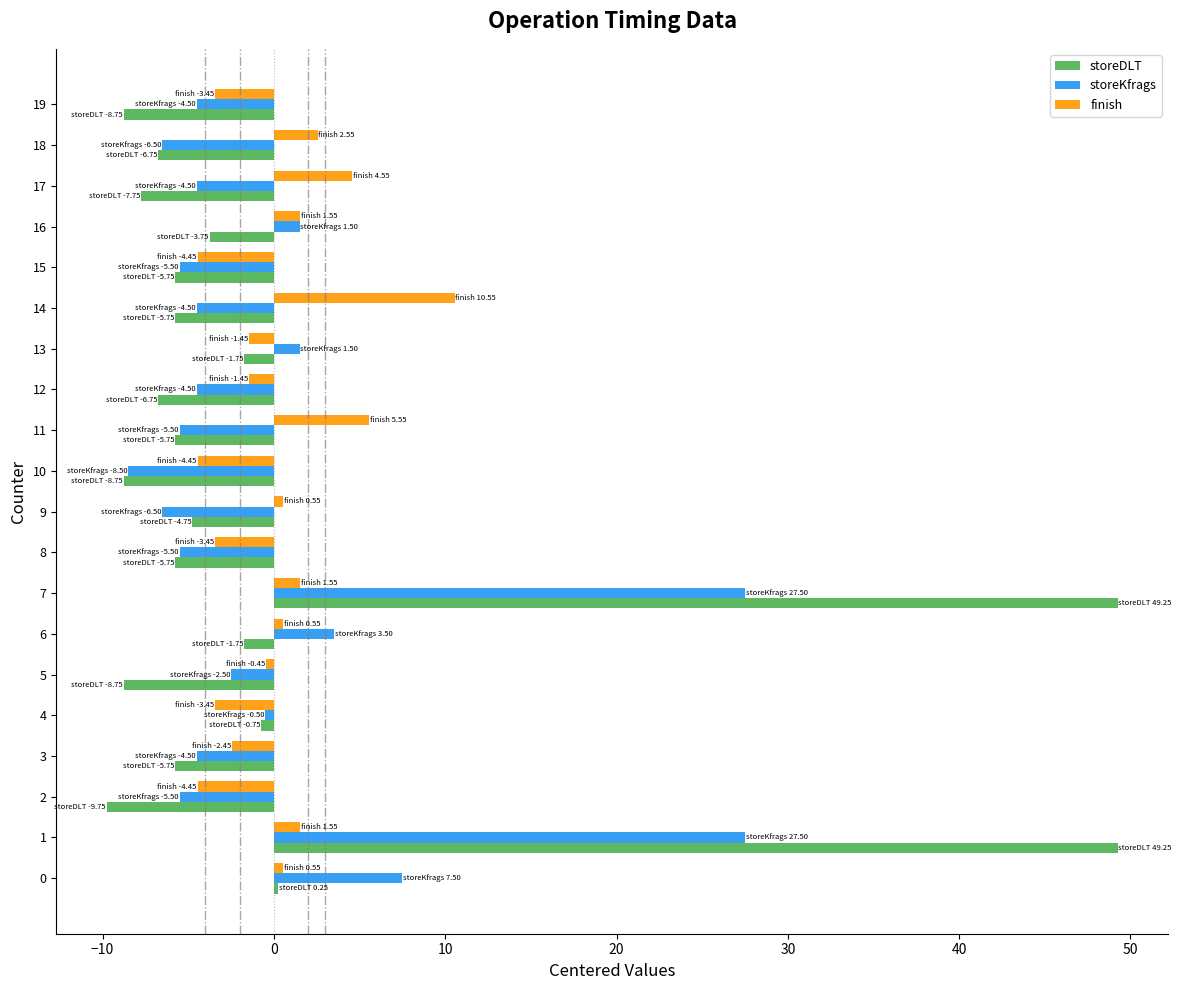

Which series has the widest spread of values?

storeDLT